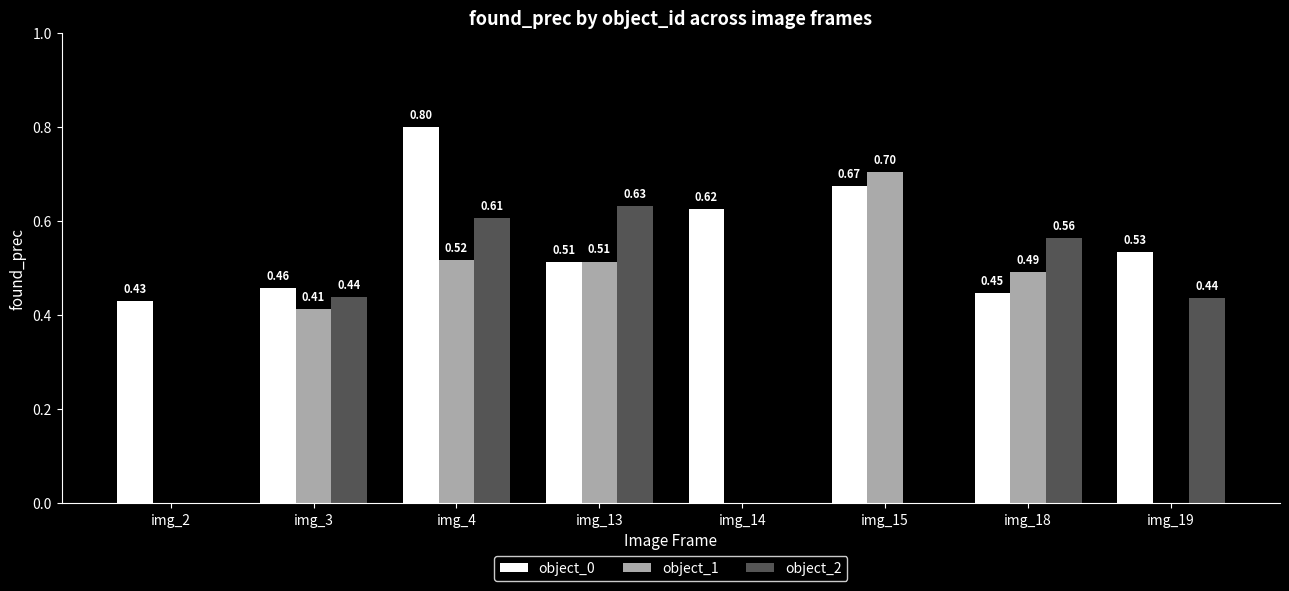

What is the sum of the object_0 values at img_19 and img_18?

1.0